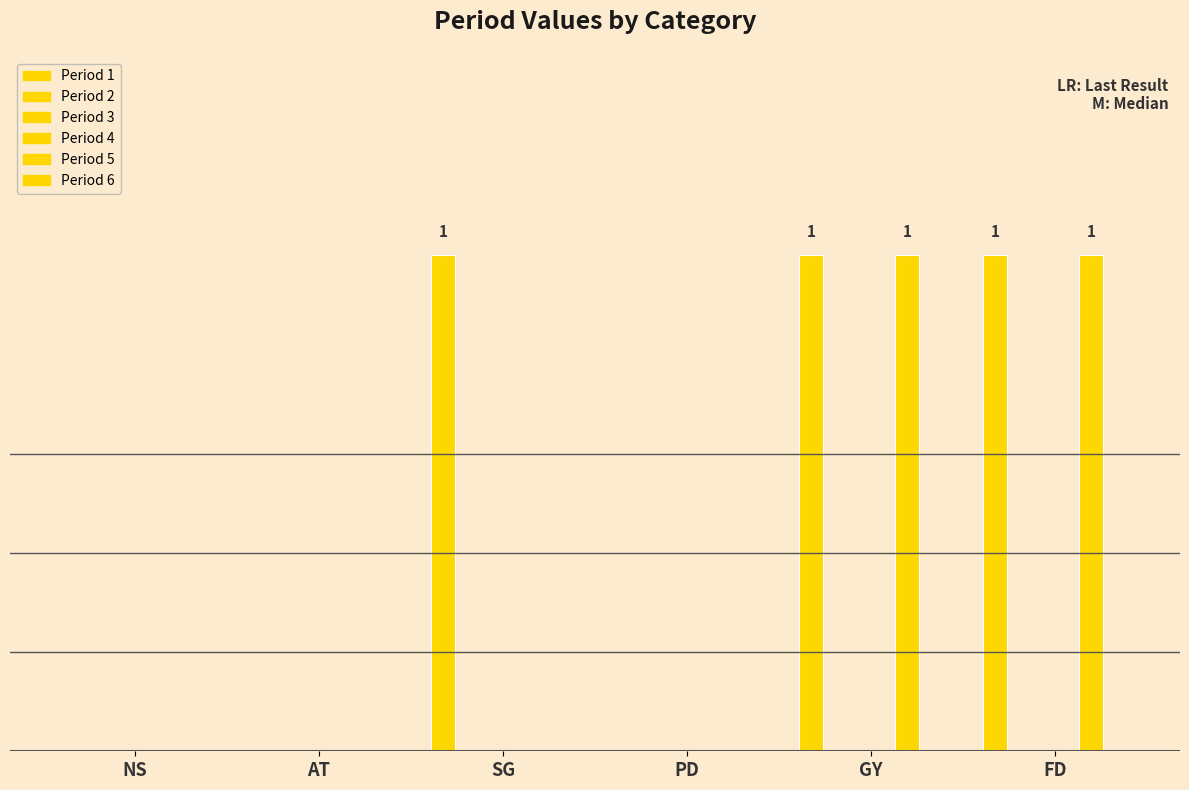

At how many categories does at least one series exceed 0?

3